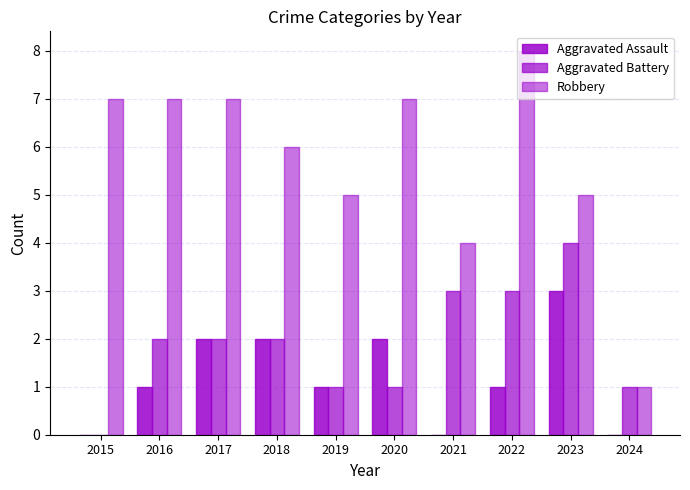

At which category is the sum across all series the highest?

2022